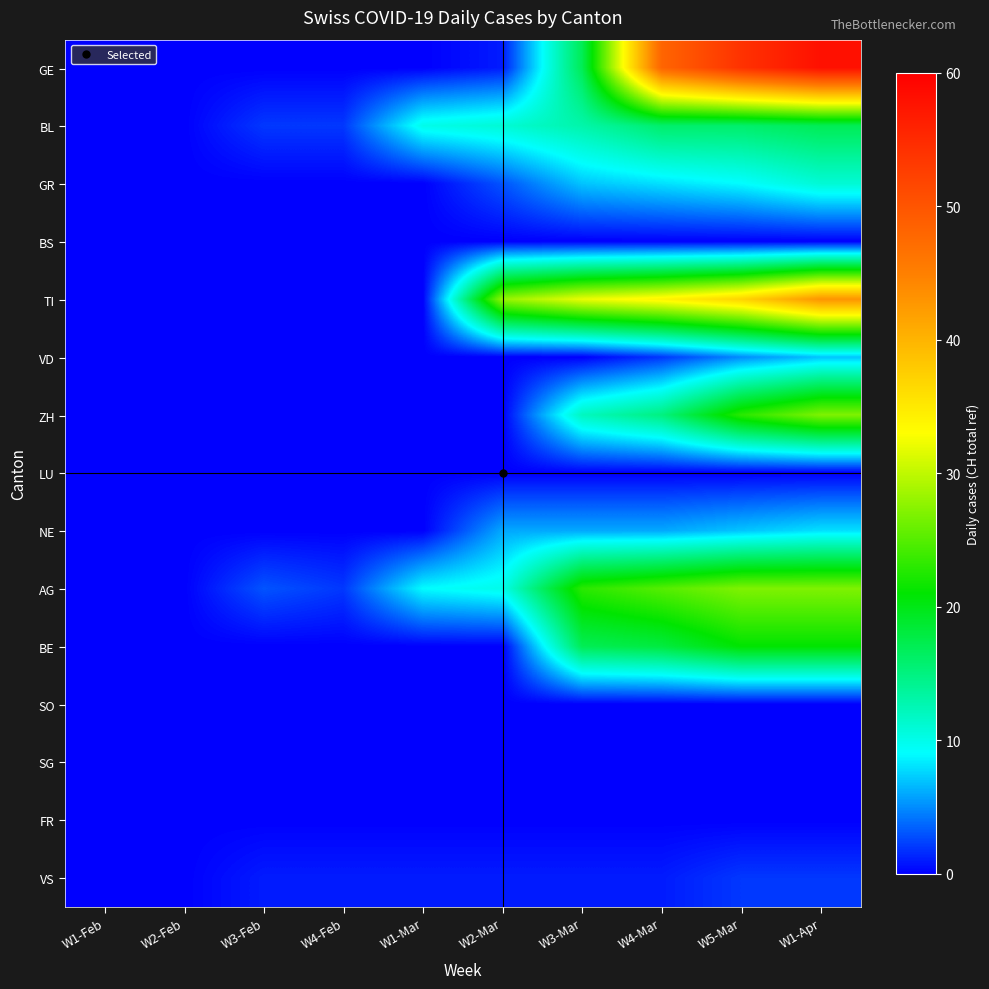

Reading right to left, list all the values displayed in this chart.

GE: W1-Apr=58	W5-Mar=54	W4-Mar=48	W3-Mar=17	W2-Mar=1	W1-Mar=0	W4-Feb=0	W3-Feb=0	W2-Feb=0	W1-Feb=0
BL: W1-Apr=17	W5-Mar=16	W4-Mar=16	W3-Mar=13	W2-Mar=11	W1-Mar=10	W4-Feb=2	W3-Feb=2	W2-Feb=0	W1-Feb=0
GR: W1-Apr=11	W5-Mar=9	W4-Mar=8	W3-Mar=7	W2-Mar=3	W1-Mar=0	W4-Feb=0	W3-Feb=0	W2-Feb=0	W1-Feb=0
BS: W1-Apr=0	W5-Mar=0	W4-Mar=0	W3-Mar=0	W2-Mar=0	W1-Mar=0	W4-Feb=0	W3-Feb=0	W2-Feb=0	W1-Feb=0
TI: W1-Apr=43	W5-Mar=37	W4-Mar=34	W3-Mar=32	W2-Mar=28	W1-Mar=0	W4-Feb=0	W3-Feb=0	W2-Feb=0	W1-Feb=0
VD: W1-Apr=7	W5-Mar=5	W4-Mar=2	W3-Mar=0	W2-Mar=0	W1-Mar=0	W4-Feb=0	W3-Feb=0	W2-Feb=0	W1-Feb=0
ZH: W1-Apr=27	W5-Mar=23	W4-Mar=15	W3-Mar=12	W2-Mar=0	W1-Mar=0	W4-Feb=0	W3-Feb=0	W2-Feb=0	W1-Feb=0
LU: W1-Apr=0	W5-Mar=0	W4-Mar=0	W3-Mar=0	W2-Mar=0	W1-Mar=0	W4-Feb=0	W3-Feb=0	W2-Feb=0	W1-Feb=0
NE: W1-Apr=8	W5-Mar=7	W4-Mar=6	W3-Mar=6	W2-Mar=6	W1-Mar=0	W4-Feb=0	W3-Feb=0	W2-Feb=0	W1-Feb=0
AG: W1-Apr=27	W5-Mar=27	W4-Mar=25	W3-Mar=23	W2-Mar=10	W1-Mar=9	W4-Feb=2	W3-Feb=3	W2-Feb=0	W1-Feb=0
BE: W1-Apr=21	W5-Mar=21	W4-Mar=18	W3-Mar=17	W2-Mar=0	W1-Mar=0	W4-Feb=0	W3-Feb=0	W2-Feb=0	W1-Feb=0
SO: W1-Apr=0	W5-Mar=0	W4-Mar=0	W3-Mar=0	W2-Mar=0	W1-Mar=0	W4-Feb=0	W3-Feb=0	W2-Feb=0	W1-Feb=0
SG: W1-Apr=0	W5-Mar=0	W4-Mar=0	W3-Mar=0	W2-Mar=0	W1-Mar=0	W4-Feb=0	W3-Feb=0	W2-Feb=0	W1-Feb=0
FR: W1-Apr=0	W5-Mar=0	W4-Mar=0	W3-Mar=0	W2-Mar=0	W1-Mar=0	W4-Feb=0	W3-Feb=0	W2-Feb=0	W1-Feb=0
VS: W1-Apr=2	W5-Mar=2	W4-Mar=1	W3-Mar=1	W2-Mar=1	W1-Mar=1	W4-Feb=1	W3-Feb=1	W2-Feb=0	W1-Feb=0